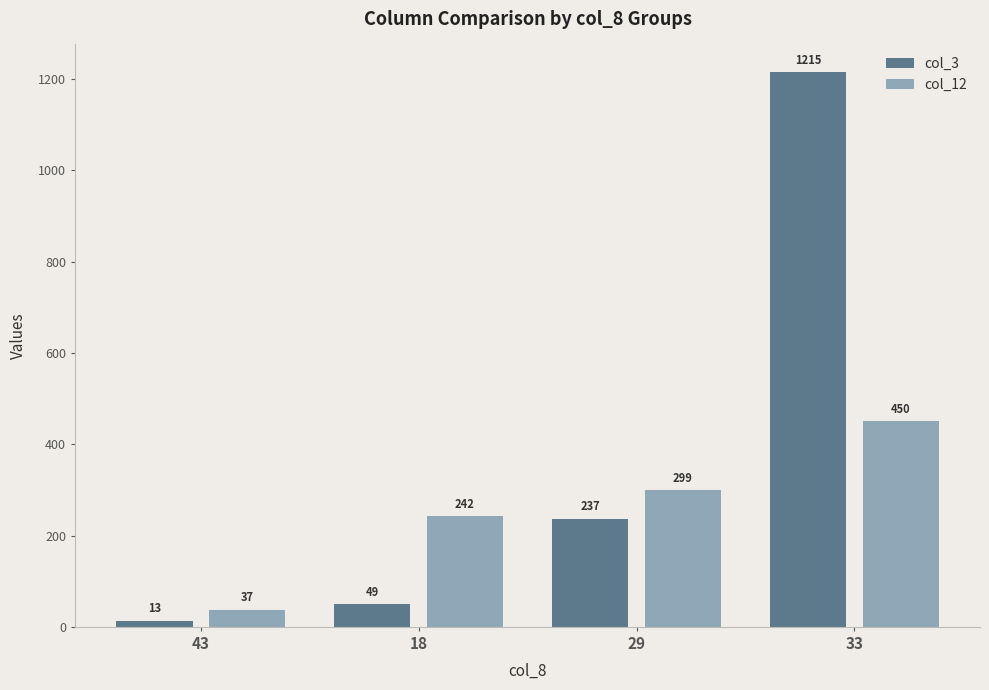

What is the label of the 4th bar from the right?

43